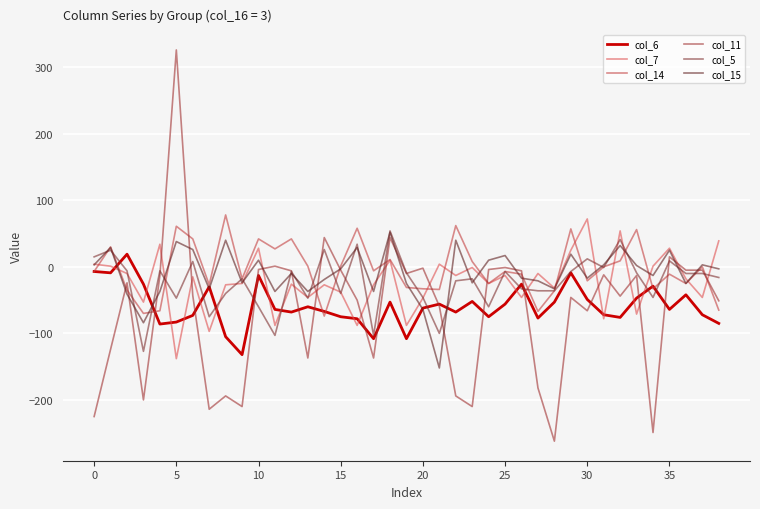

Is this an area chart (filled region under the line)?

No